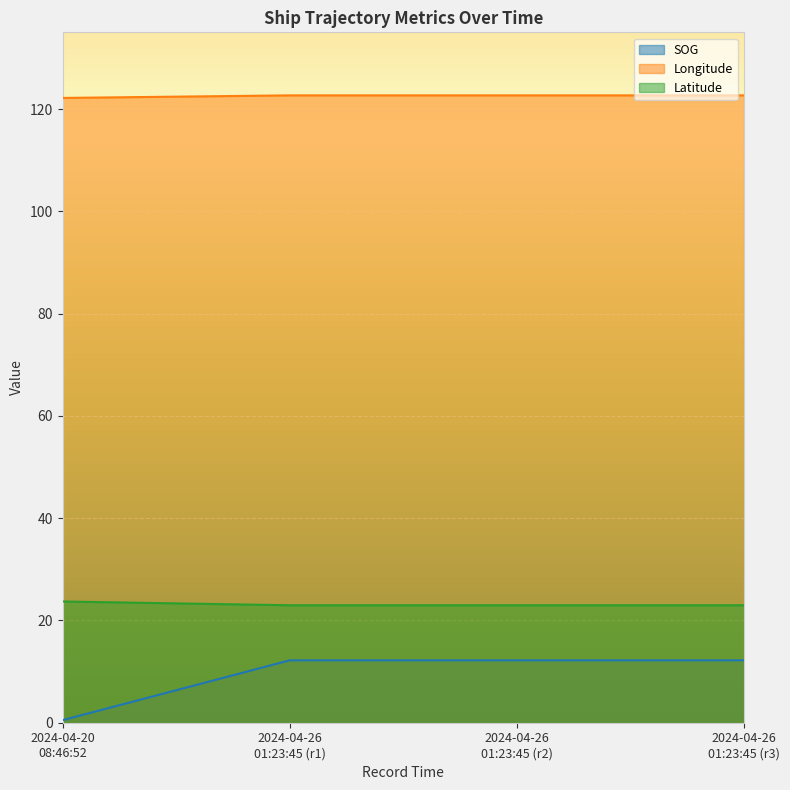

Which series has the largest total across all categories?

Longitude